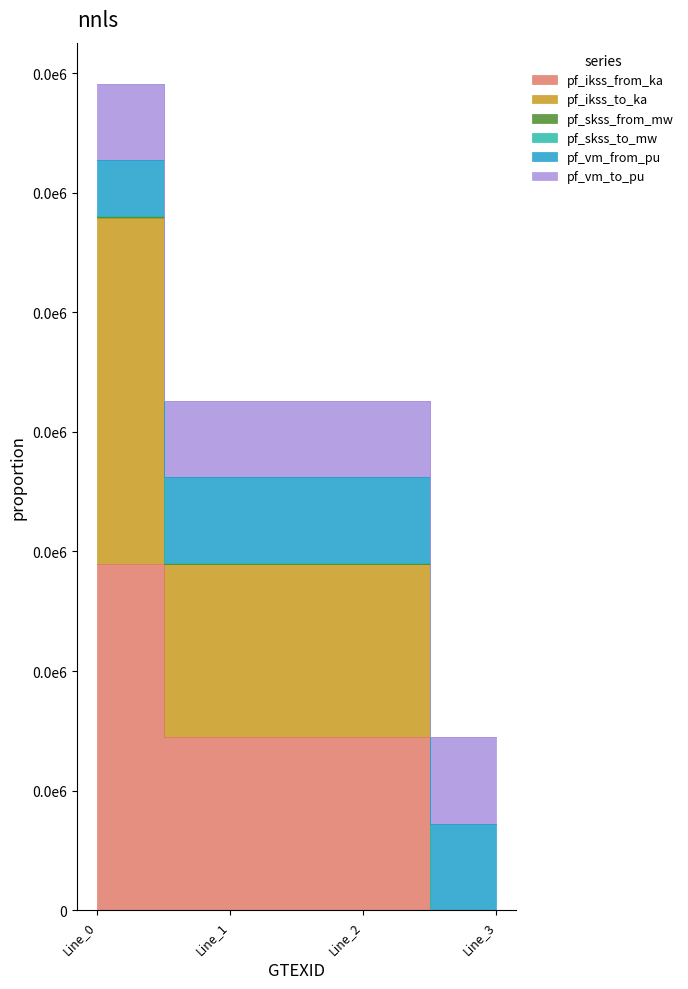

The pf_skss_from_mw series shows 14494.8 at Line_2. True or false?

True